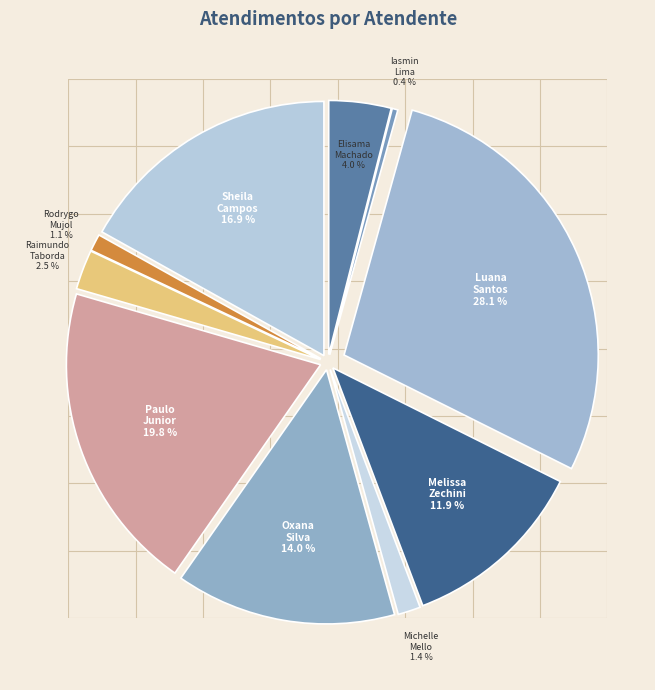

What is the total percentage of Melissa Zechini and Michelle Mello?

13.3%